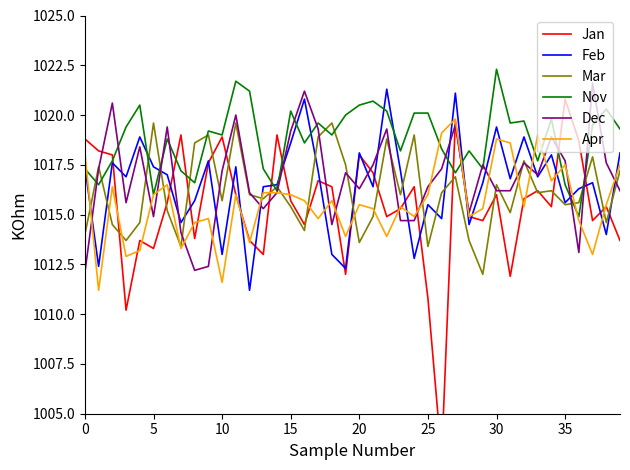

At which label is Nov closest to 1018?

23